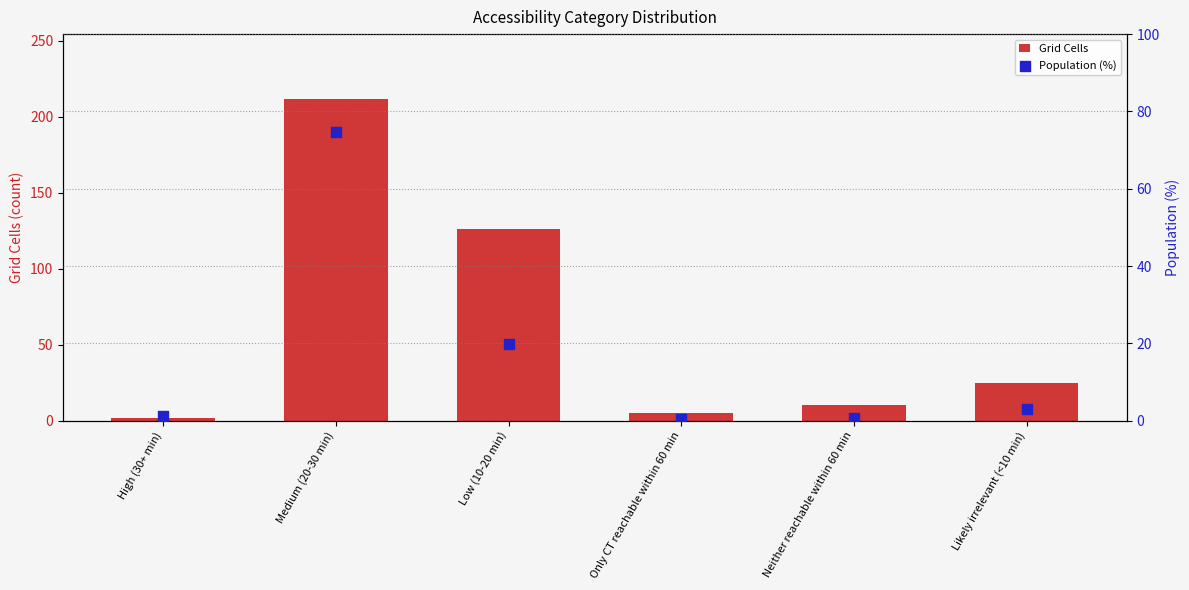

At how many categories does at least one series exceed 146?

1